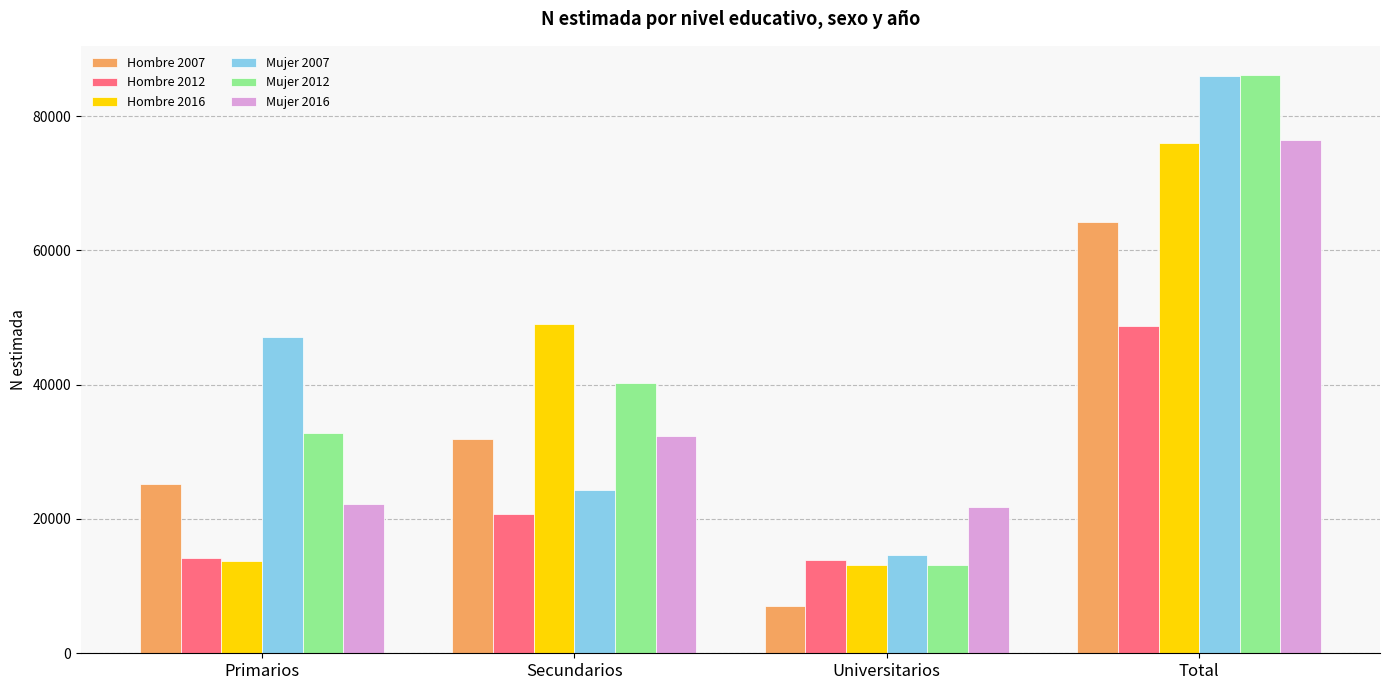

The value of Mujer 2016 at Total is 76400. True or false?

True